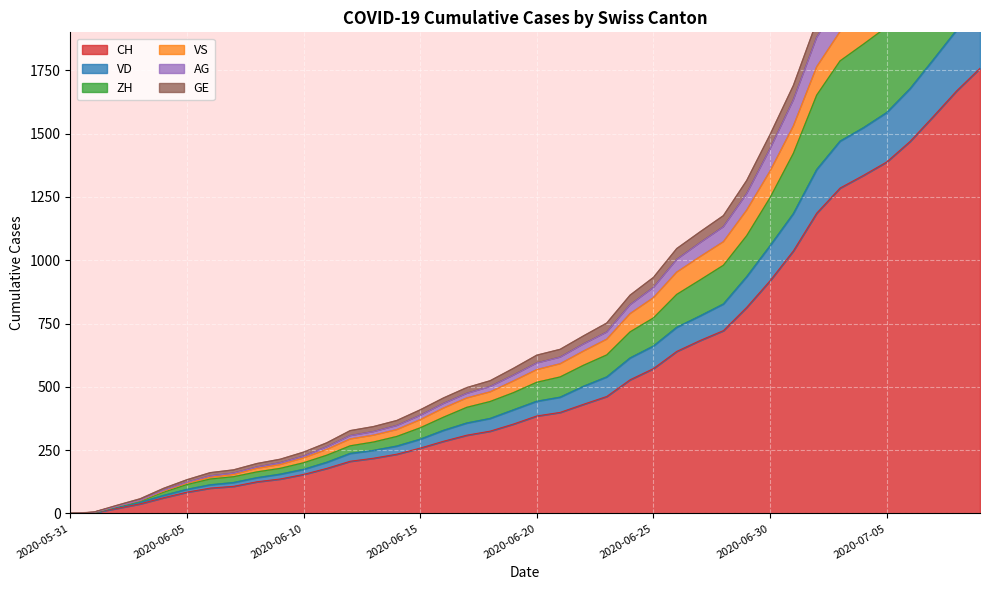

What is the label of the 21st point from the left?

2020-06-20